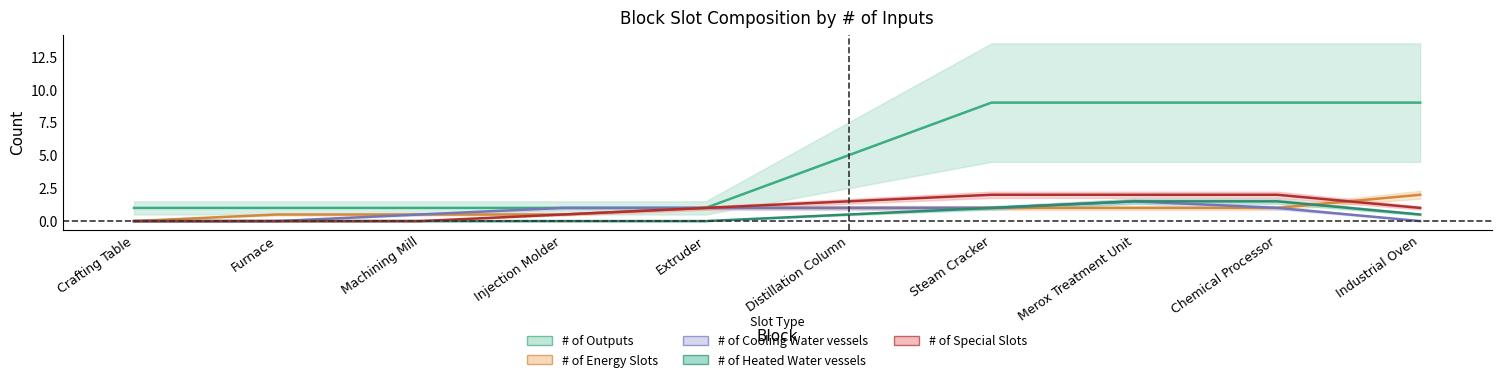

At which category is the sum across all series the highest?

Merox Treatment Unit